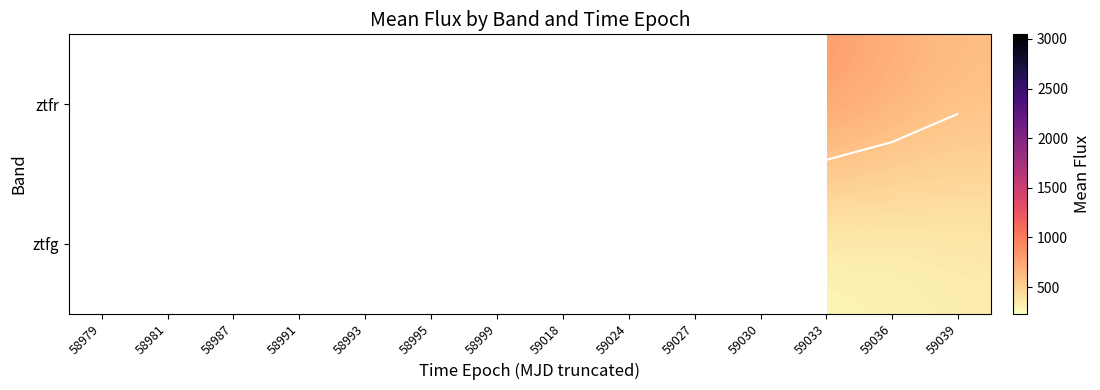

The ztfr series shows 517.2 at 59018. True or false?

False